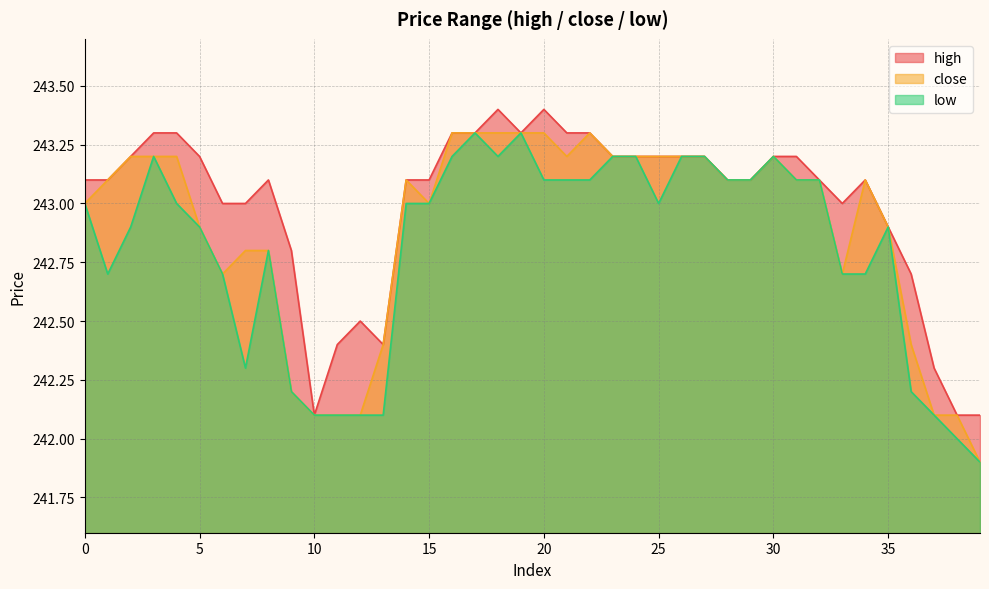

List the series in order of their overall mean, lowest first.

low, close, high